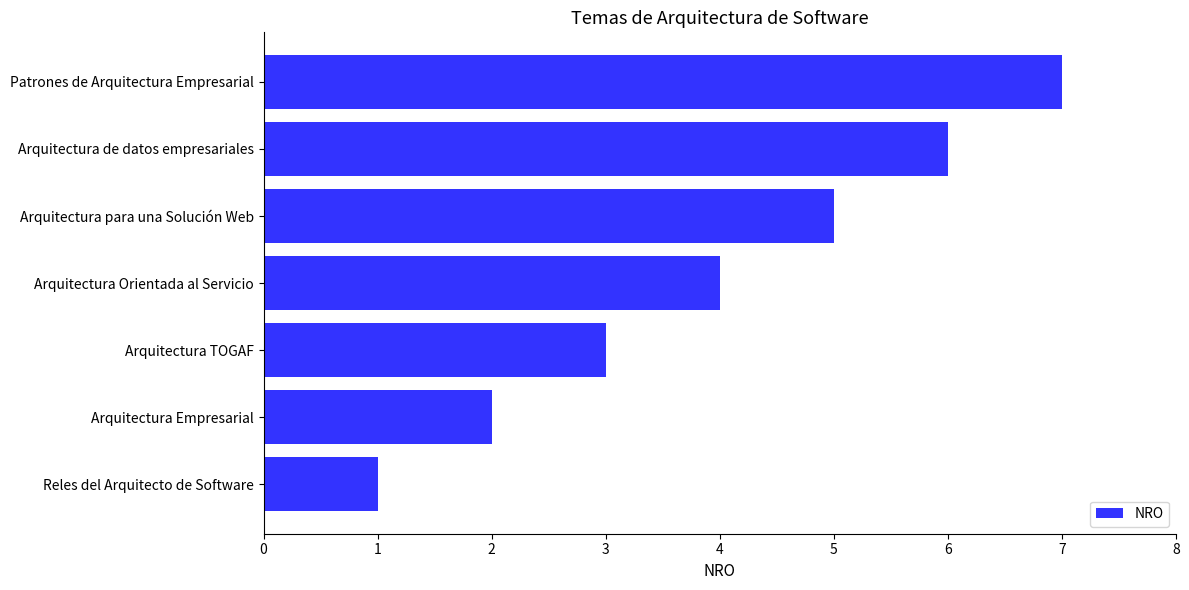

The chart shows a value of 3 at Arquitectura para una Solución Web. True or false?

False